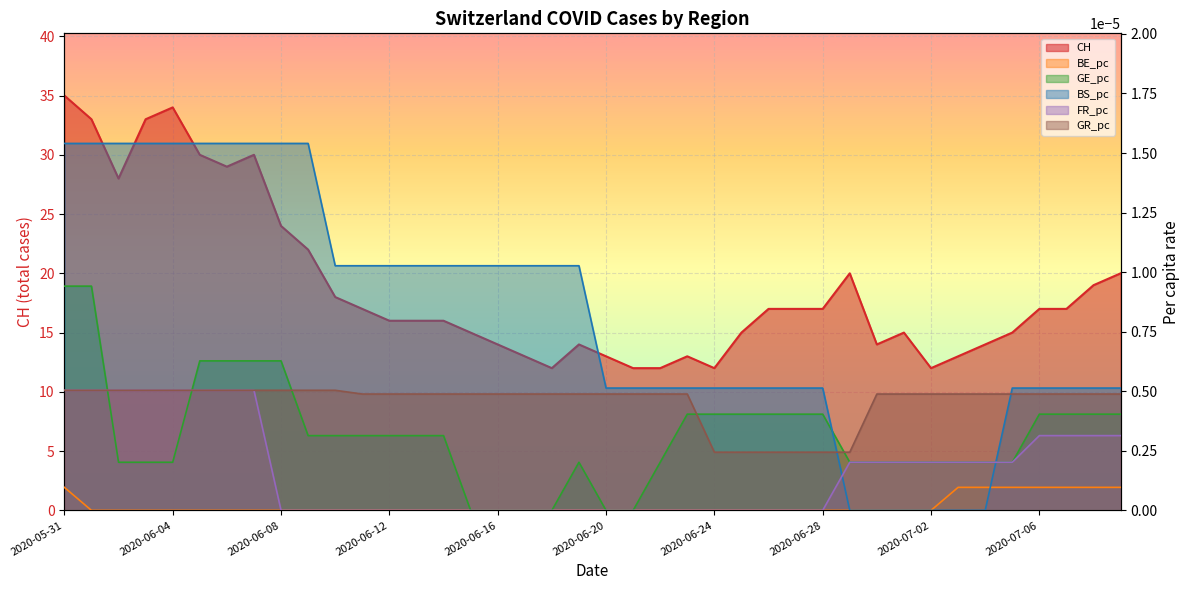

True or false: BS_pc and CH intersect in this chart.

False